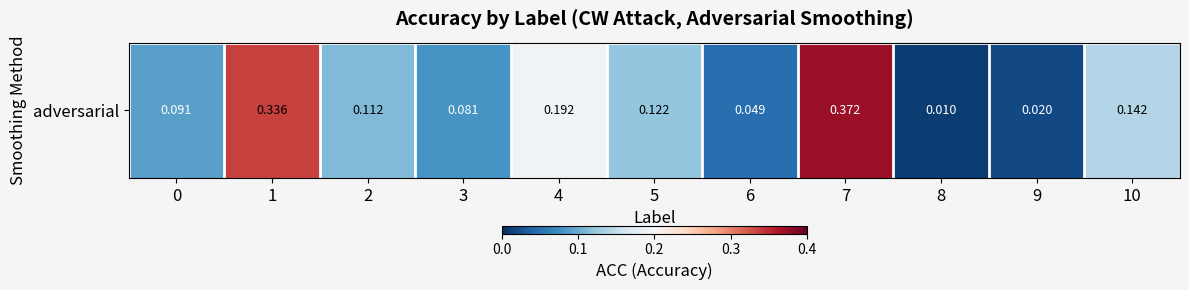

Reading left to right, list all the values displayed in this chart.

0=0.1	1=0.3	2=0.1	3=0.1	4=0.2	5=0.1	6=0.0	7=0.4	8=0.0	9=0.0	10=0.1